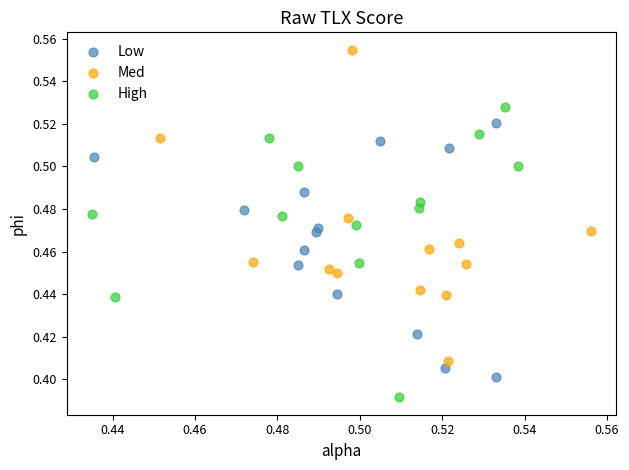

Which series contains the highest Y value?

Med